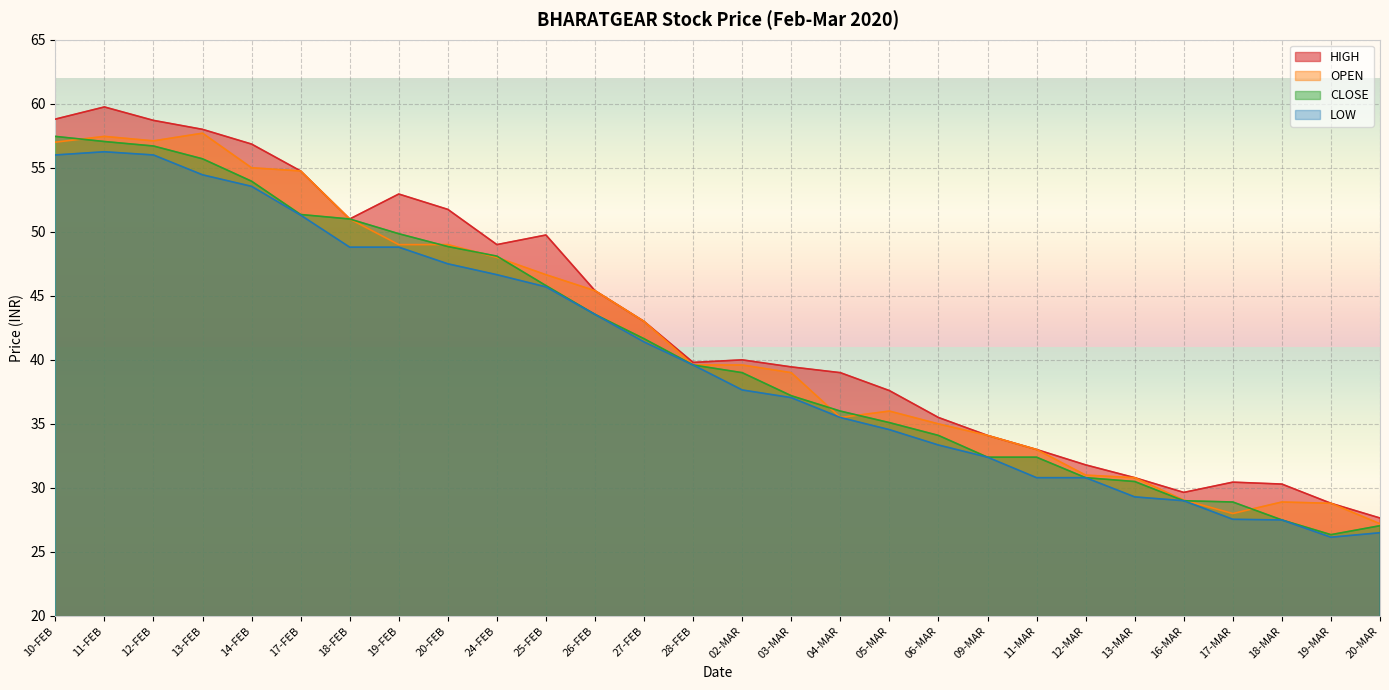

The value of CLOSE at 16-MAR is 19.5. True or false?

False